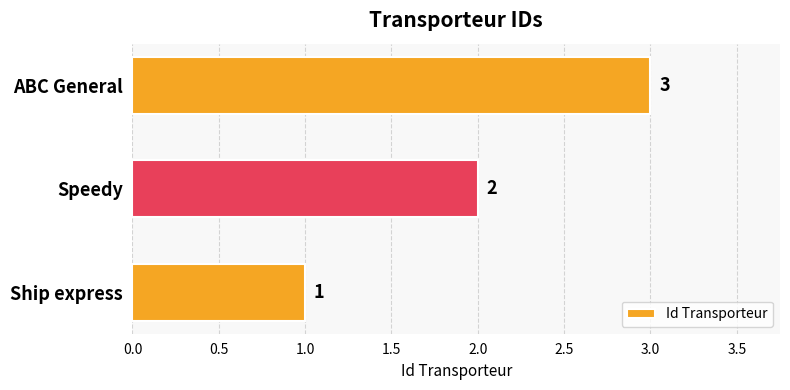

Which has a higher value, Speedy or ABC General?

ABC General